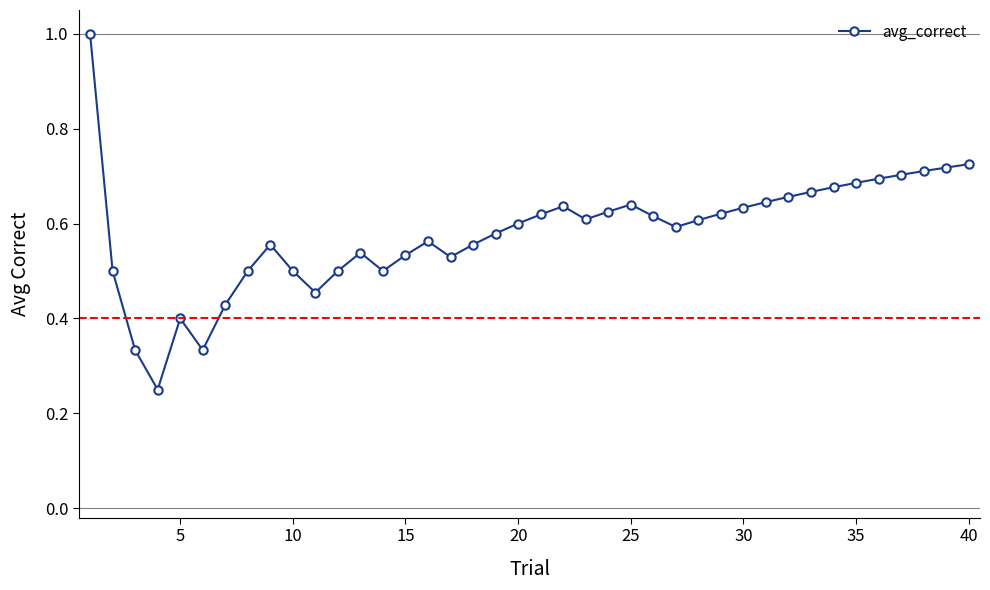

Count the values in the range 0 to 1.

40